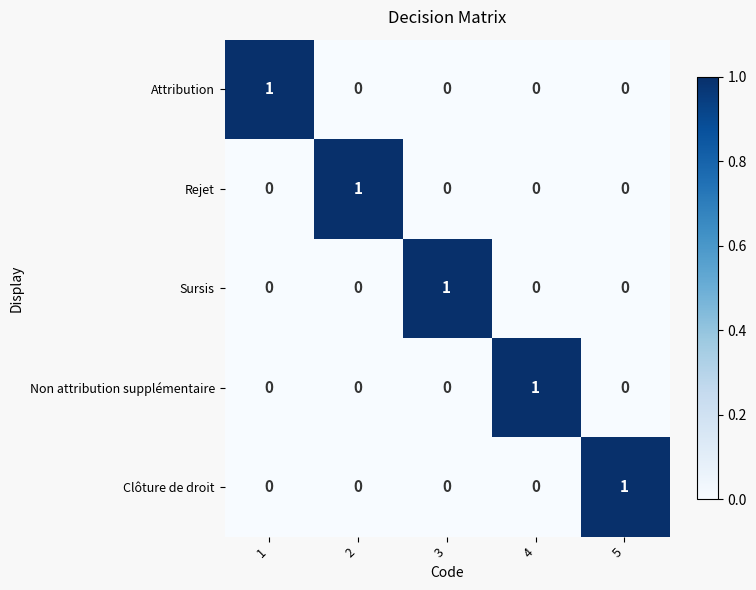

True or false: Rejet has a value of -1 at 5.

False